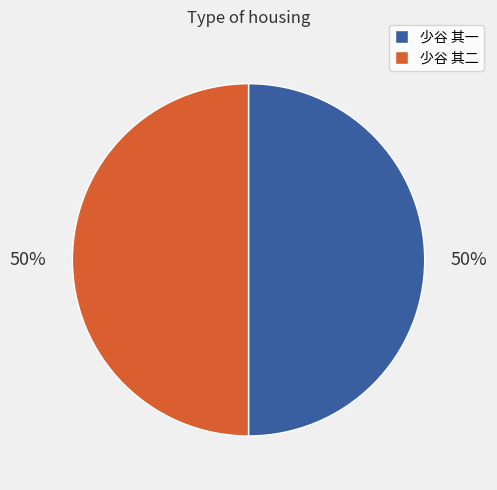

Is the sum of 少谷 其一 and 少谷 其二 greater than half?

Yes